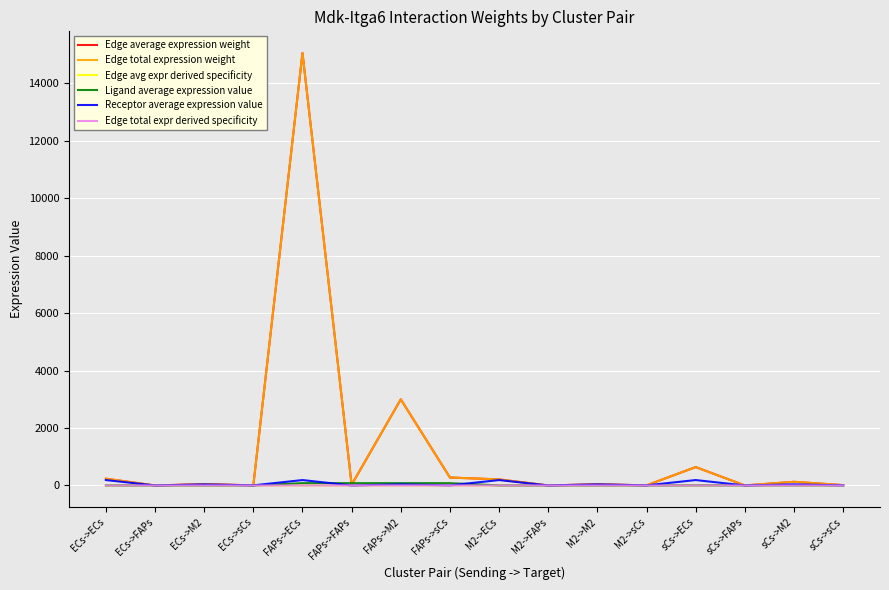

Does the chart display data point markers on the line(s)?

No